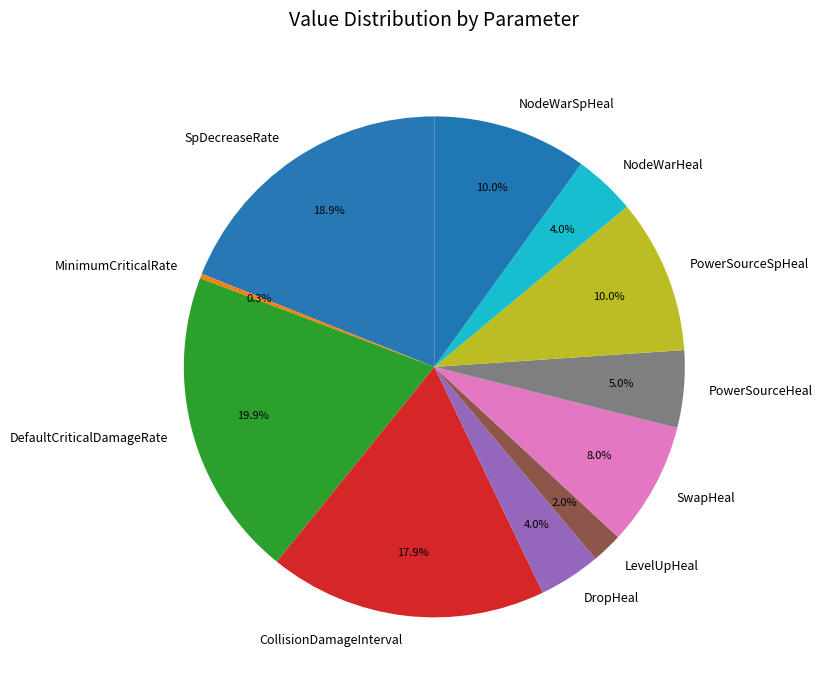

Does any single category account for the majority?

No